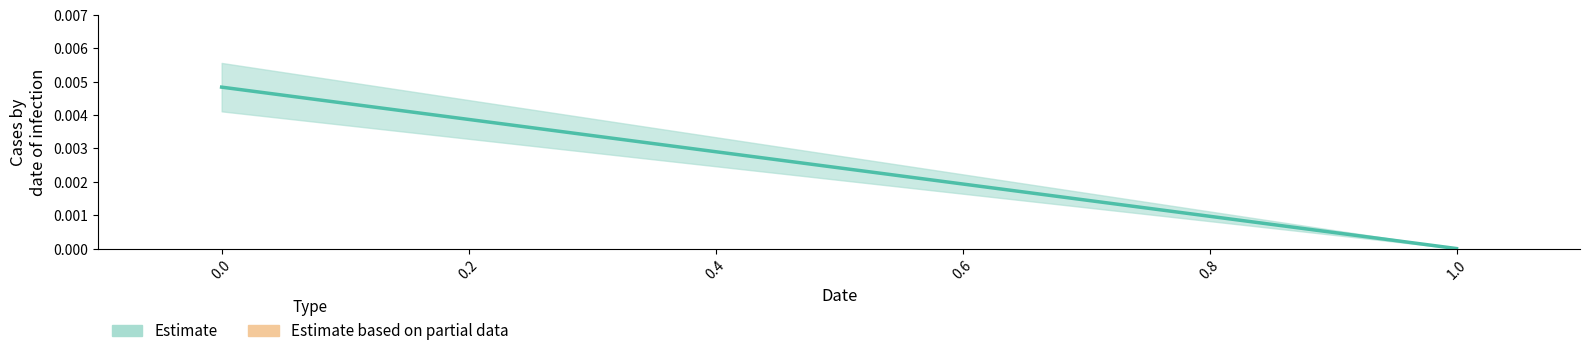

The value at 0 is 0.0. True or false?

True